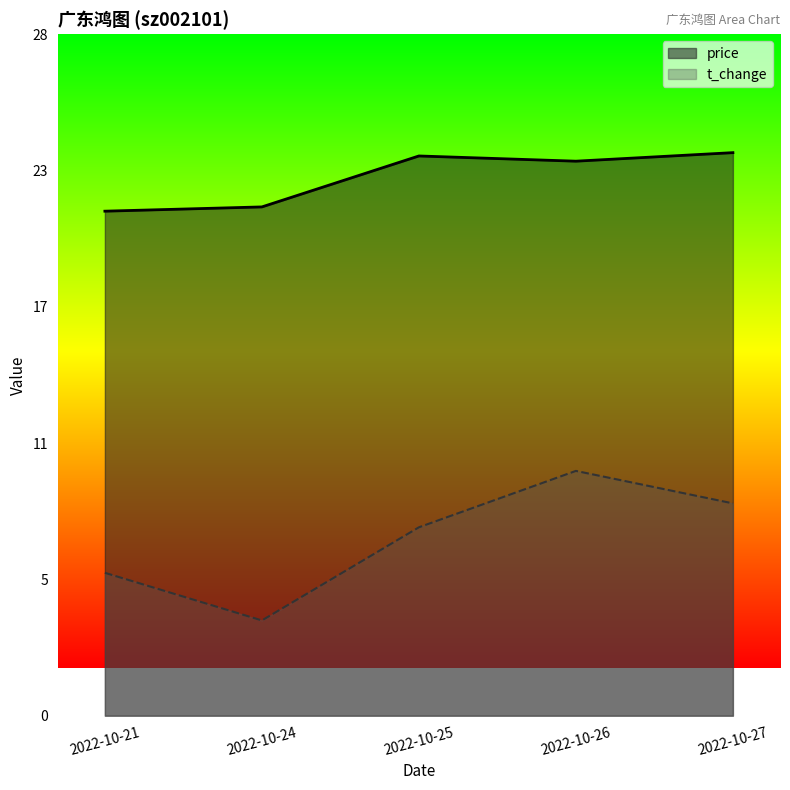

Which has a higher value, 2022-10-25 or 2022-10-26?

2022-10-25